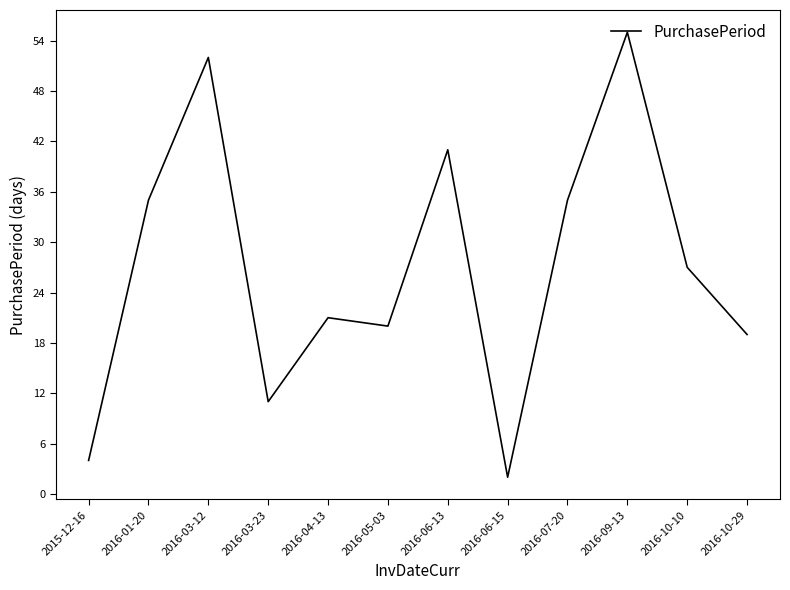

Which has a higher value, 2016-03-23 or 2016-03-12?

2016-03-12